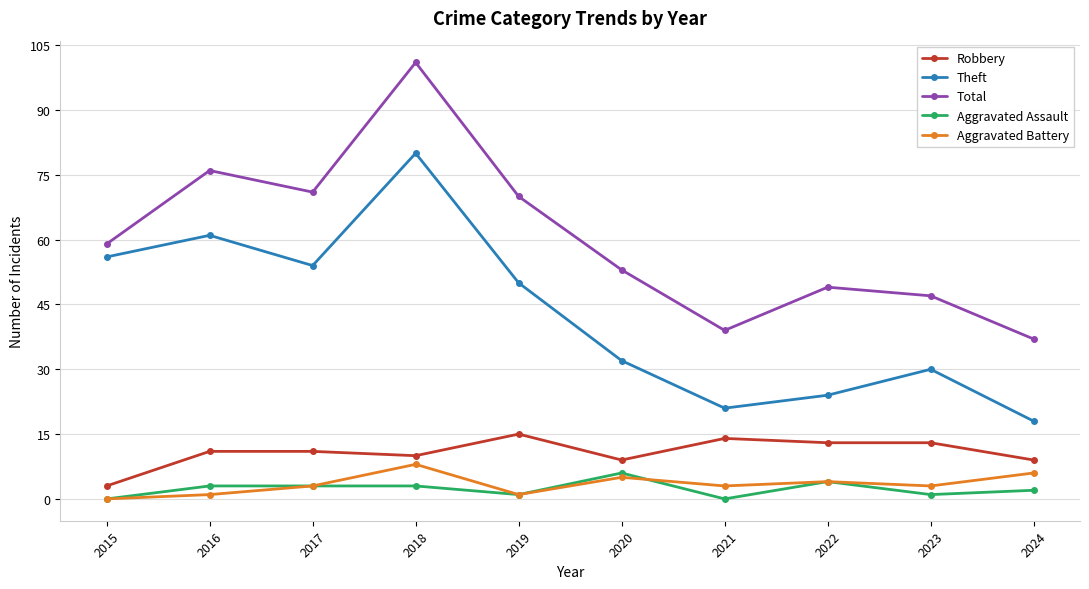

Which series has the largest range (max minus min)?

Total